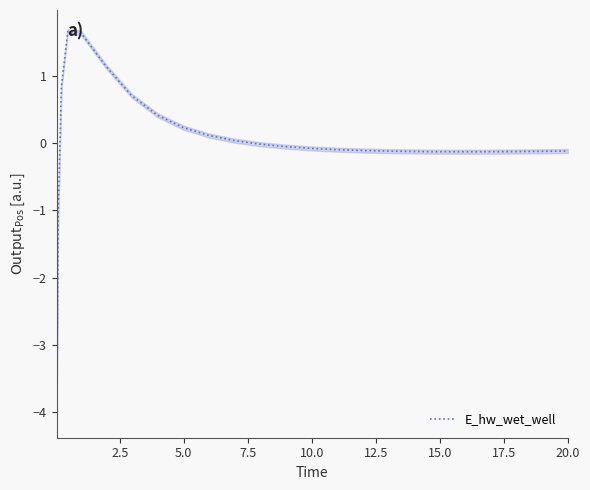

What is the label of the 20th point from the right?

15.0